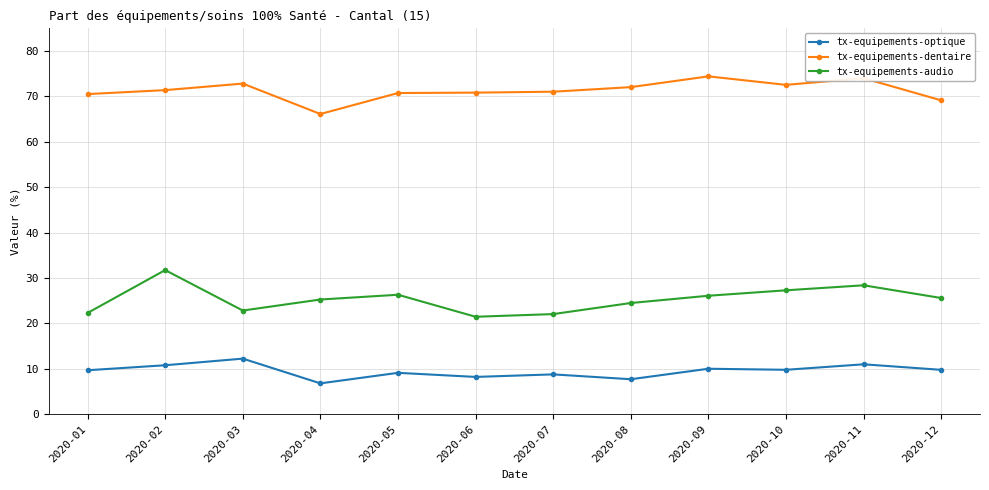

How many series are shown in this chart?

3